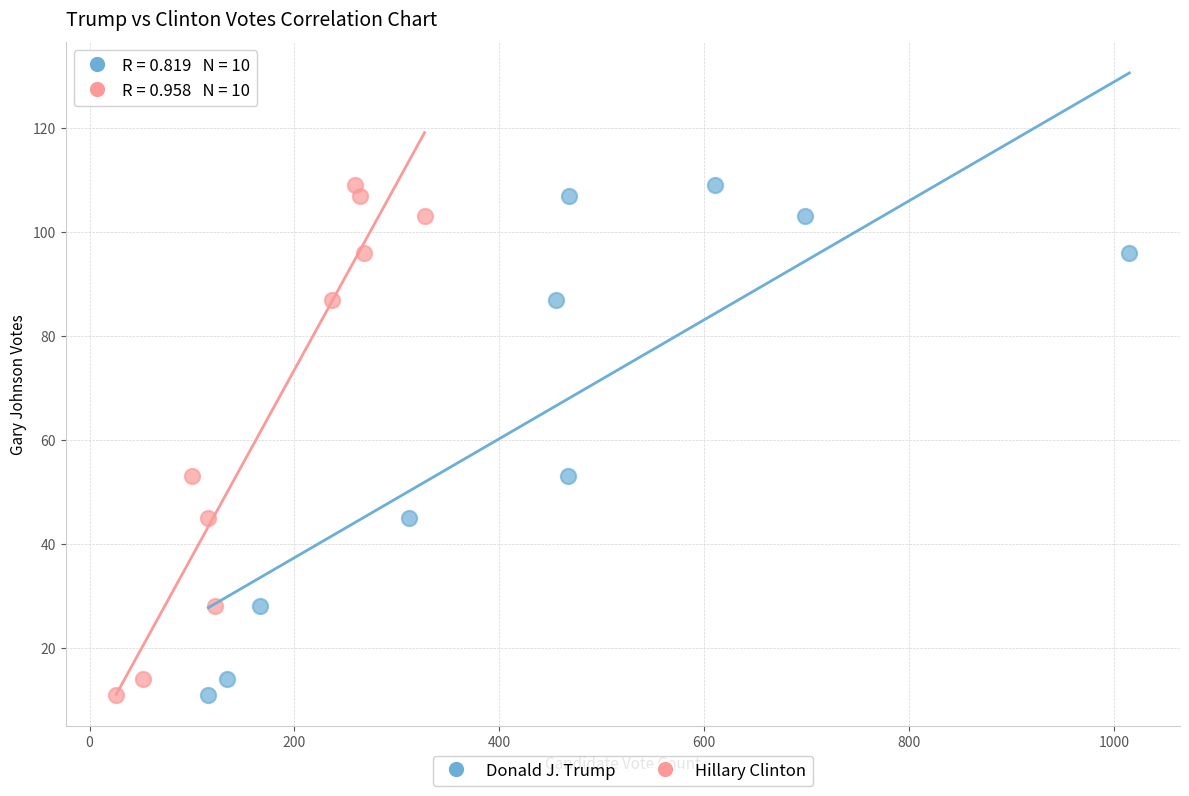

What are all the series names shown in the legend?

Donald J. Trump, Hillary Clinton